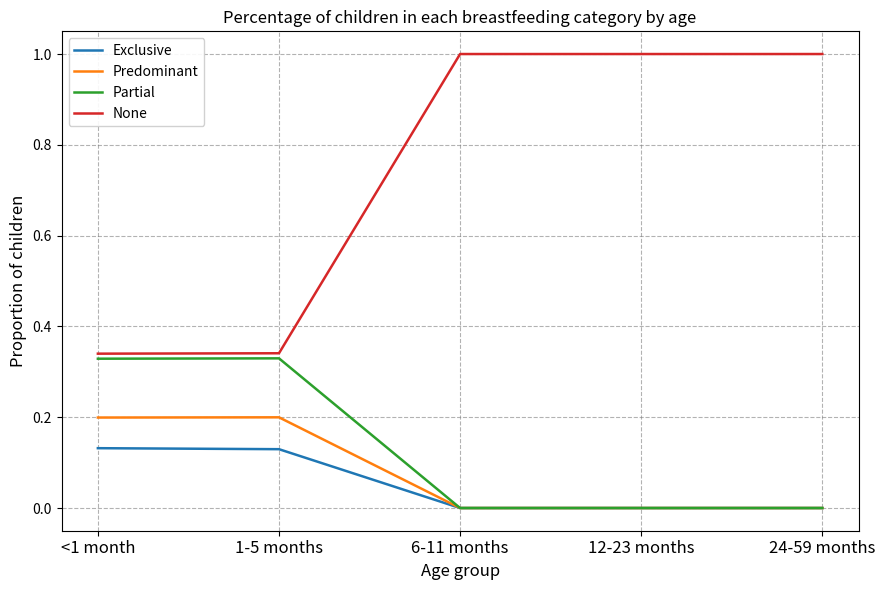

What is the spread (max minus min) of values at 12-23 months?

1.0